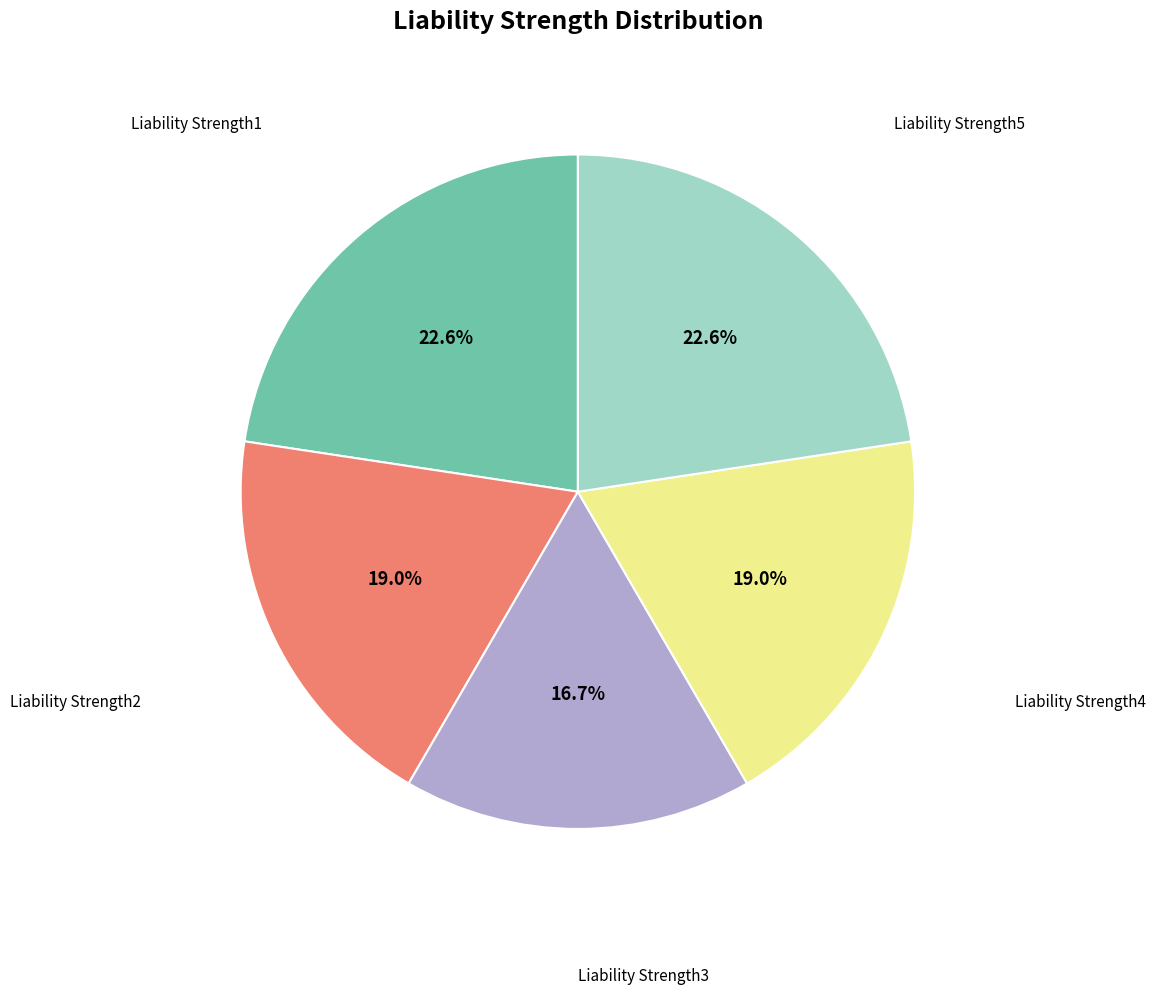

Is there a majority slice in this chart?

No